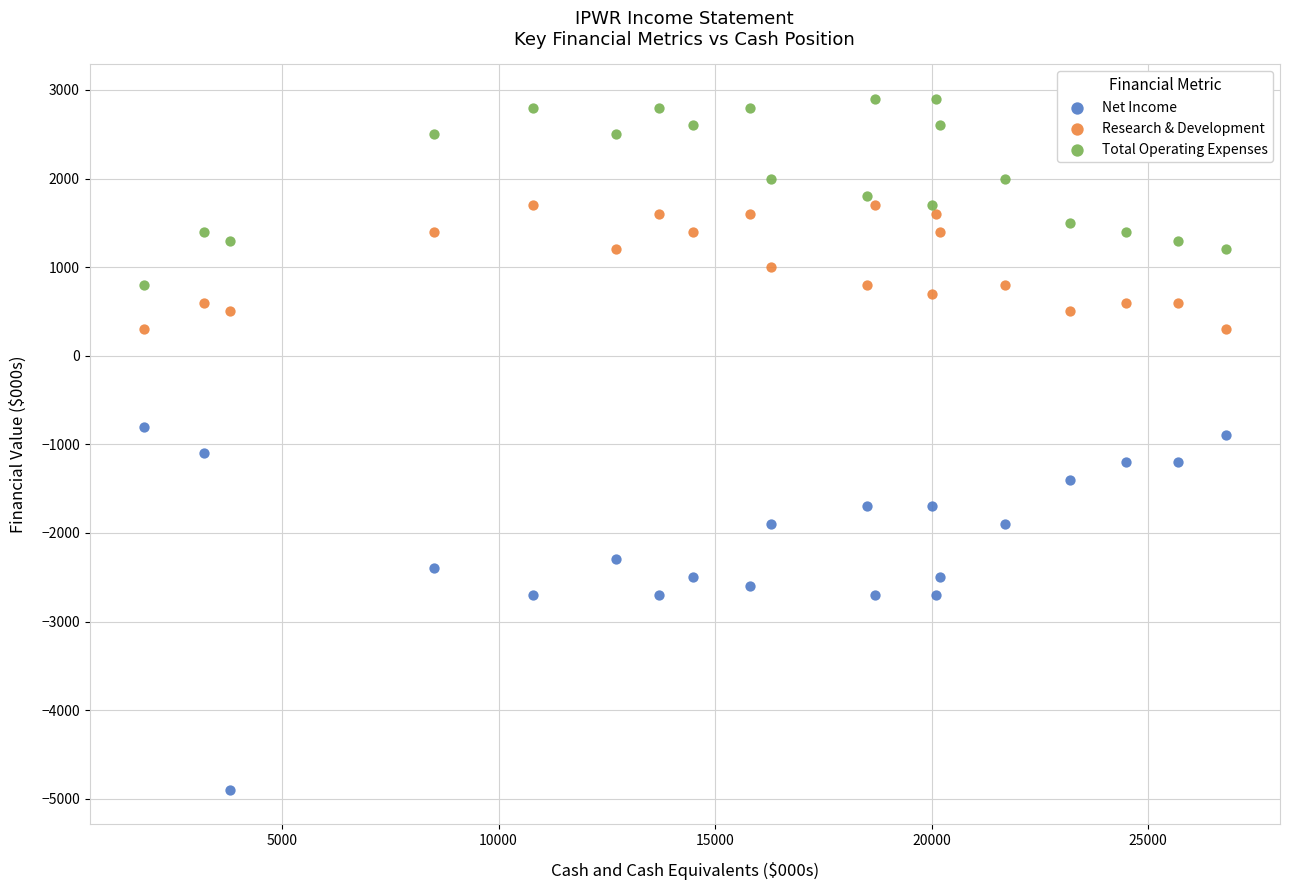

Which series contains the highest Y value?

Total Operating Expenses